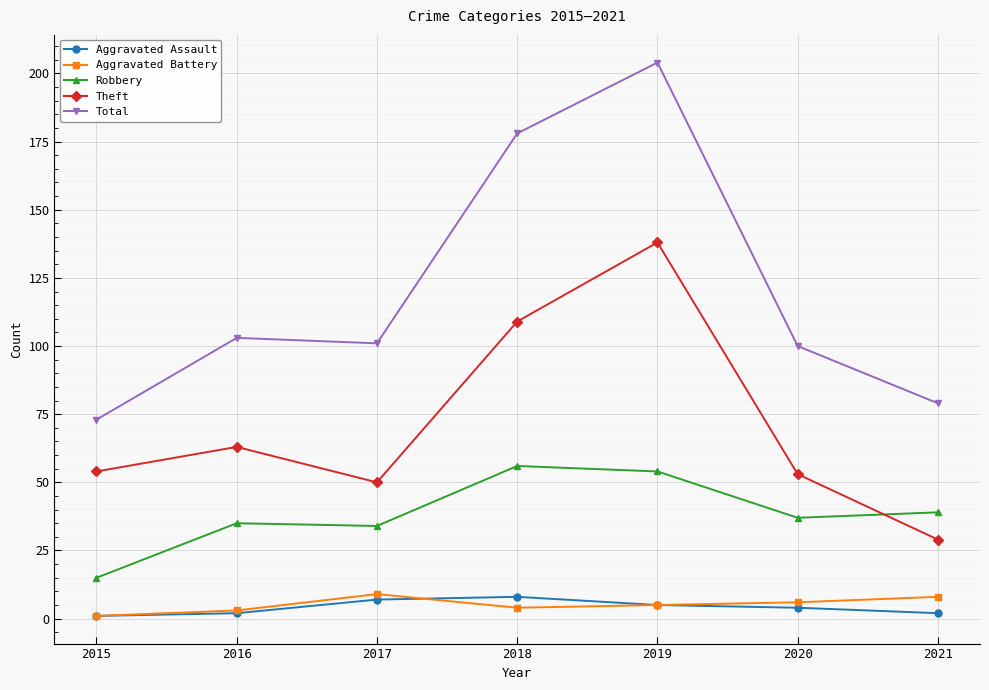

The value of Robbery at 2017 is 48. True or false?

False